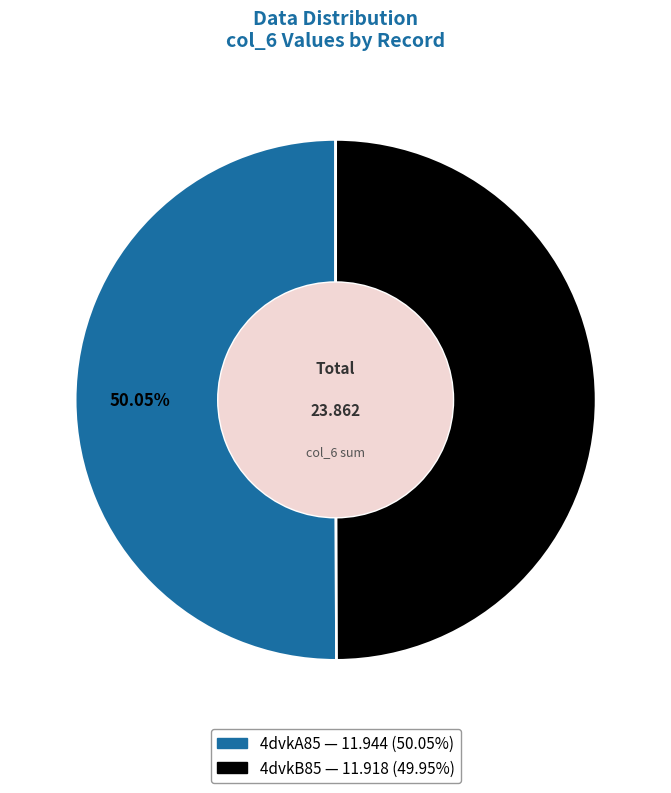

Count the number of slices in the pie.

2